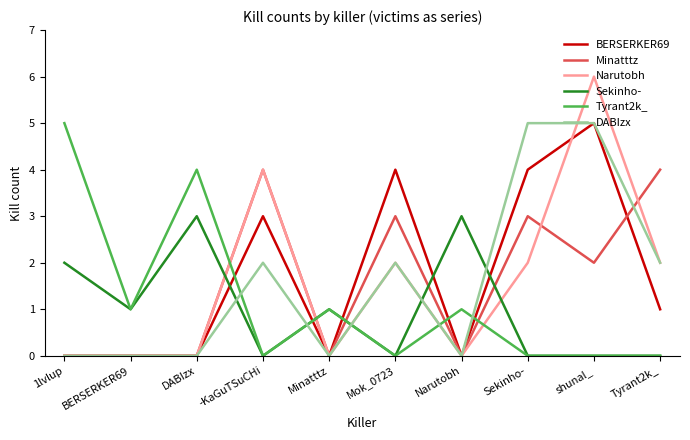

Which category has the highest value in the BERSERKER69 series?

shunal_